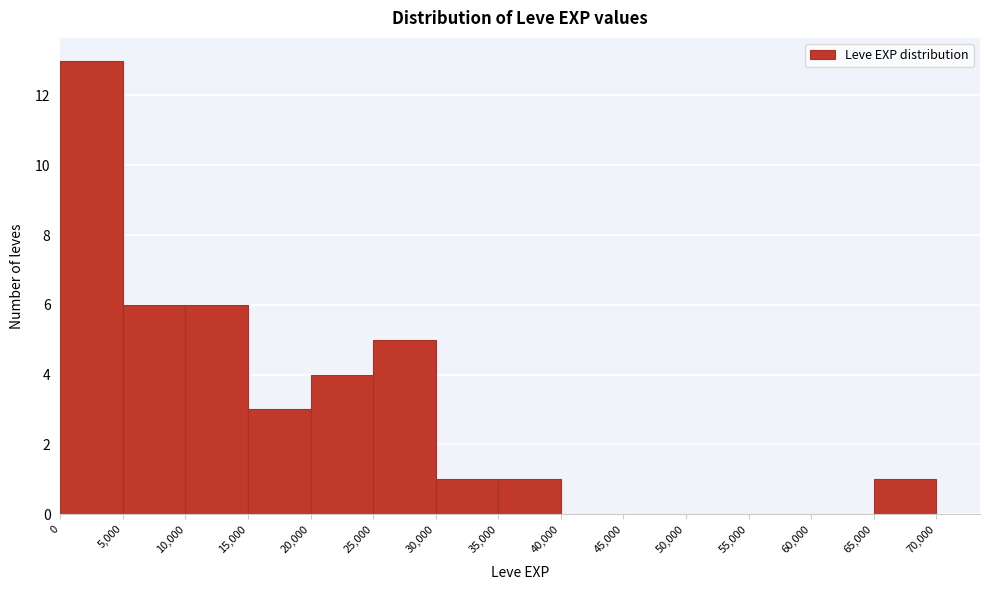

Reading left to right, transcribe this chart: for each bar, give the range it covers on the x-axis and its height. The values are not printed on the chart, so give them approximately, as read against the axis.

0 to 5,000: 13
5,000 to 10,000: 6
10,000 to 15,000: 6
15,000 to 20,000: 3
20,000 to 25,000: 4
25,000 to 30,000: 5
30,000 to 35,000: 1
35,000 to 40,000: 1
40,000 to 45,000: 0
45,000 to 50,000: 0
50,000 to 55,000: 0
55,000 to 60,000: 0
60,000 to 65,000: 0
65,000 to 70,000: 1